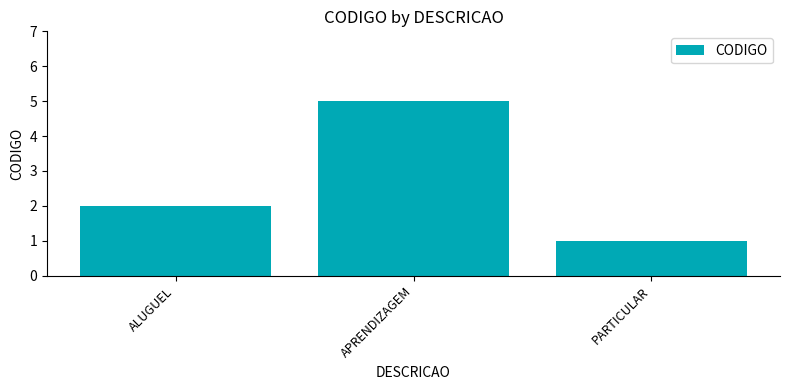

How many values are between 1 and 5?

3